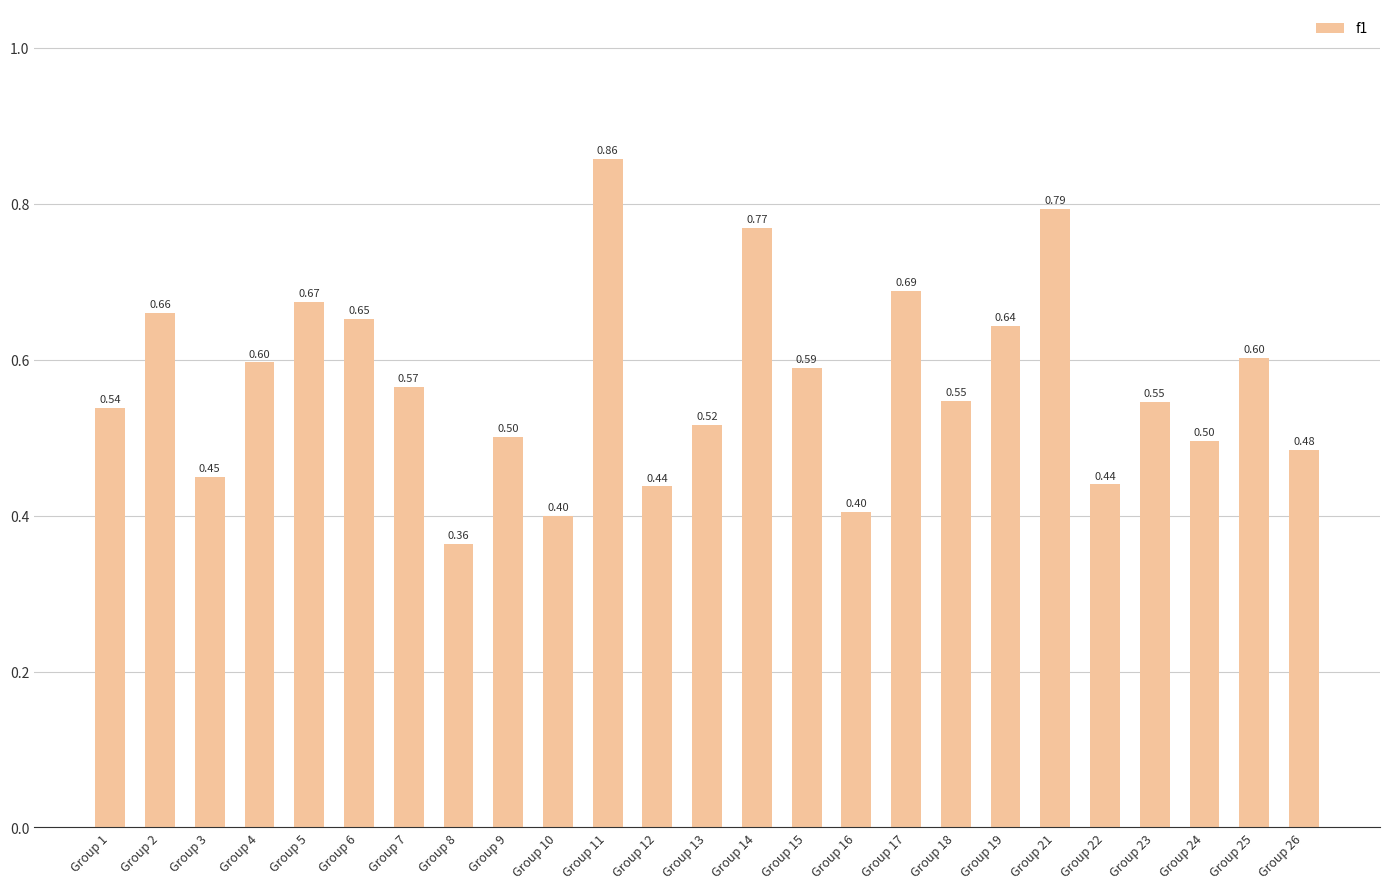

What is the value of the 3rd bar from the left?

0.4